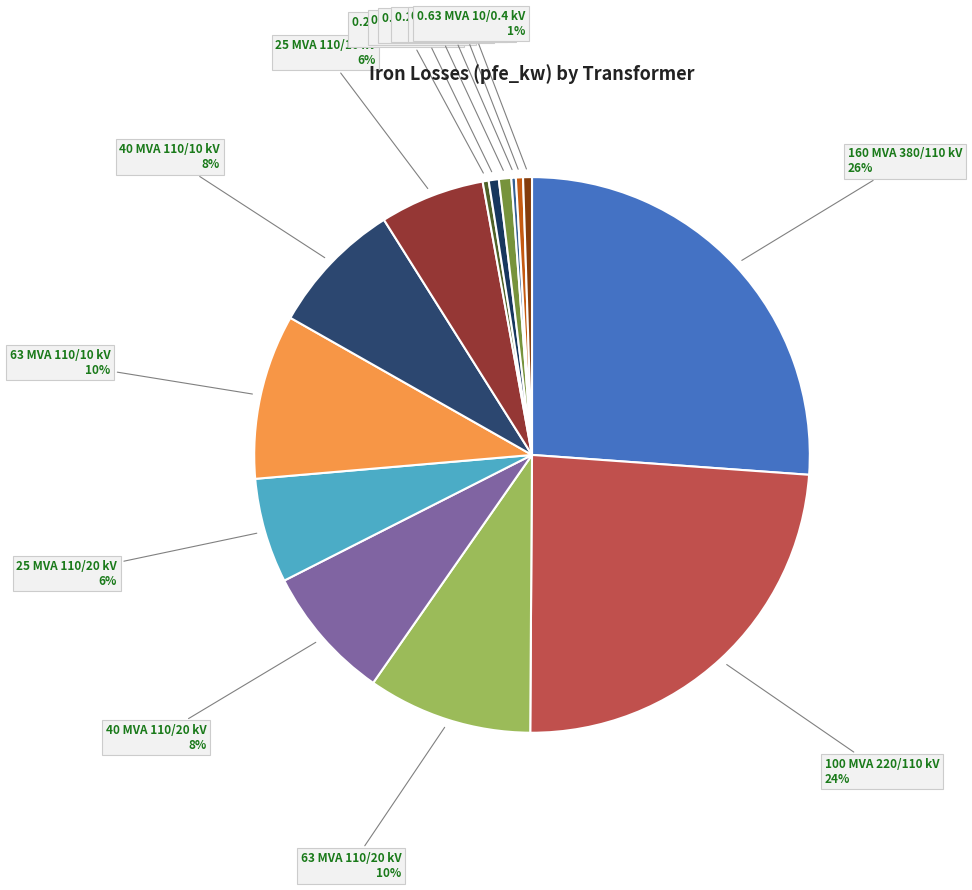

Rank the categories by value from highest to lowest.

160 MVA 380/110 kV, 100 MVA 220/110 kV, 63 MVA 110/20 kV, 63 MVA 110/10 kV, 40 MVA 110/20 kV, 40 MVA 110/10 kV, 25 MVA 110/20 kV, 25 MVA 110/10 kV, 0.63 MVA 20/0.4 kV, 0.4 MVA 20/0.4 kV, 0.63 MVA 10/0.4 kV, 0.4 MVA 10/0.4 kV, 0.25 MVA 20/0.4 kV, 0.25 MVA 10/0.4 kV